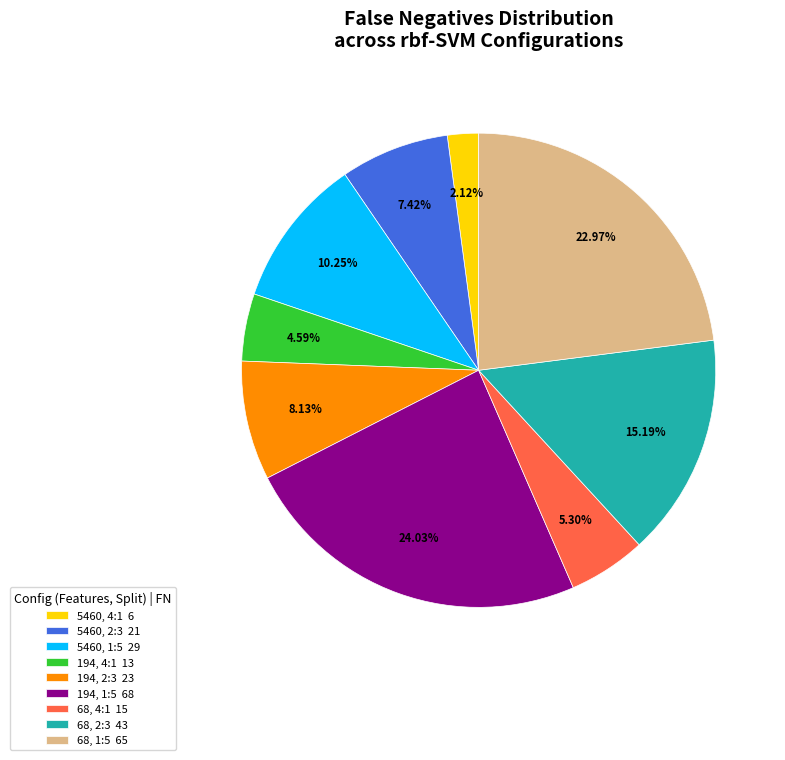

True or false: 194, 1:5 accounts for 24% of the total.

True